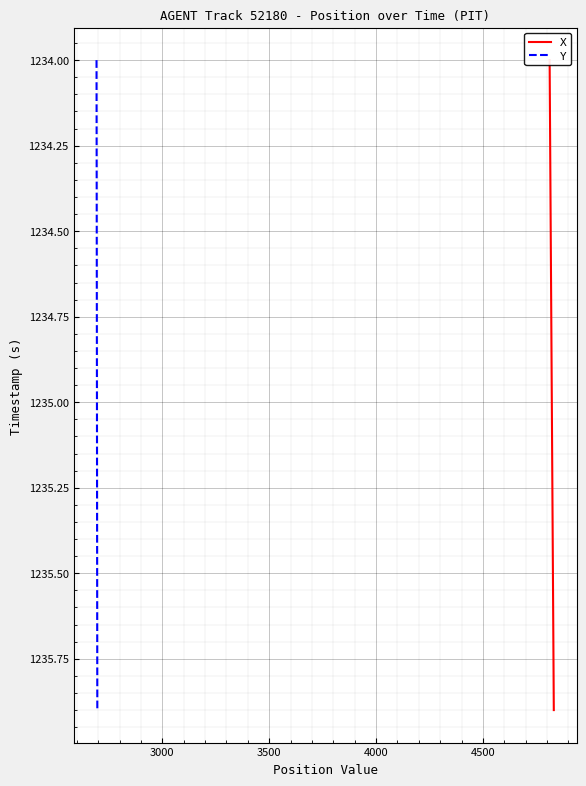

What is the difference between the second highest and second lowest values in the X series?

1.7